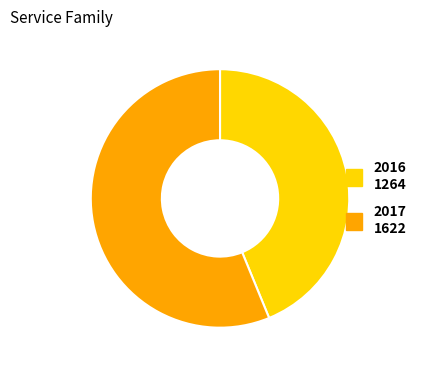

Which slice is the largest?

2017